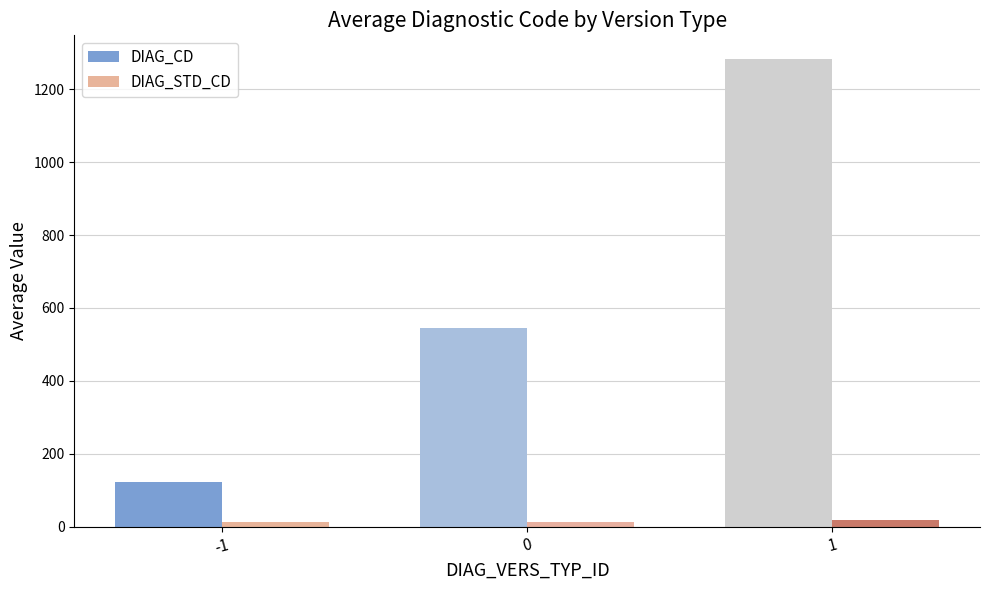

The DIAG_CD series shows 165.0 at -1. True or false?

False